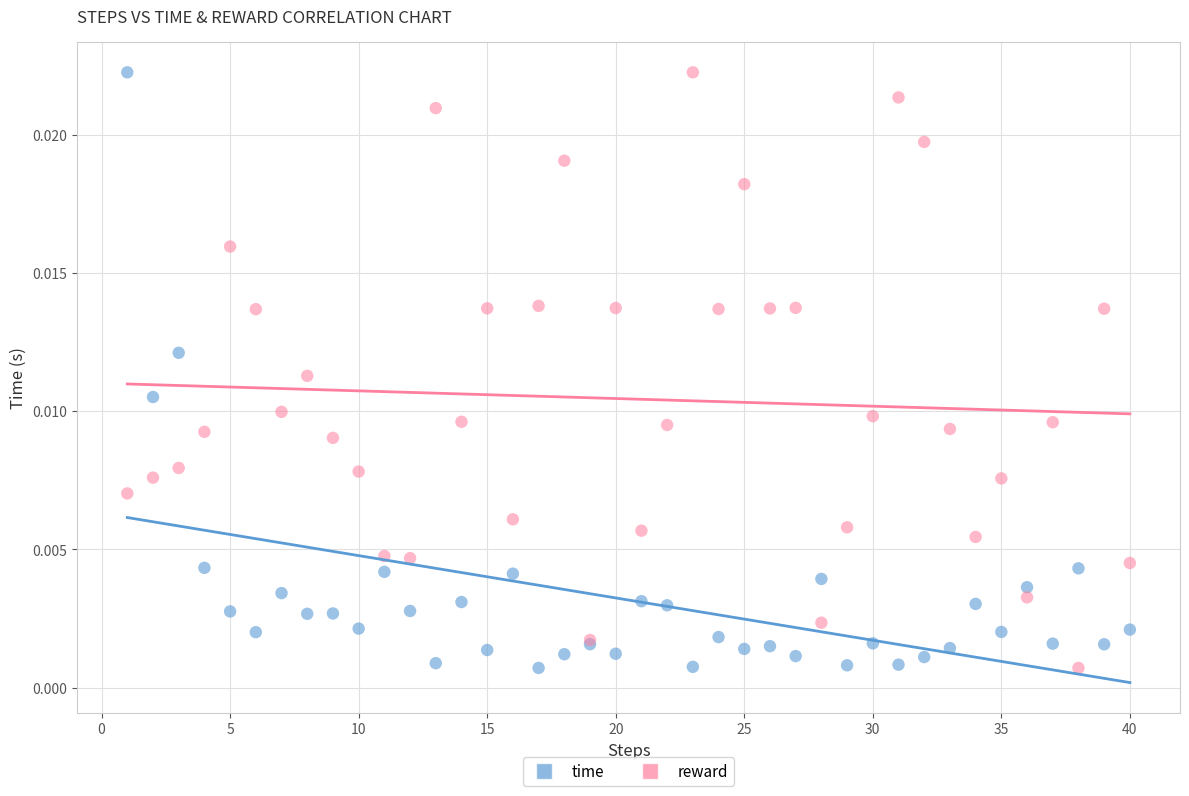

What are all the series names shown in the legend?

time, reward